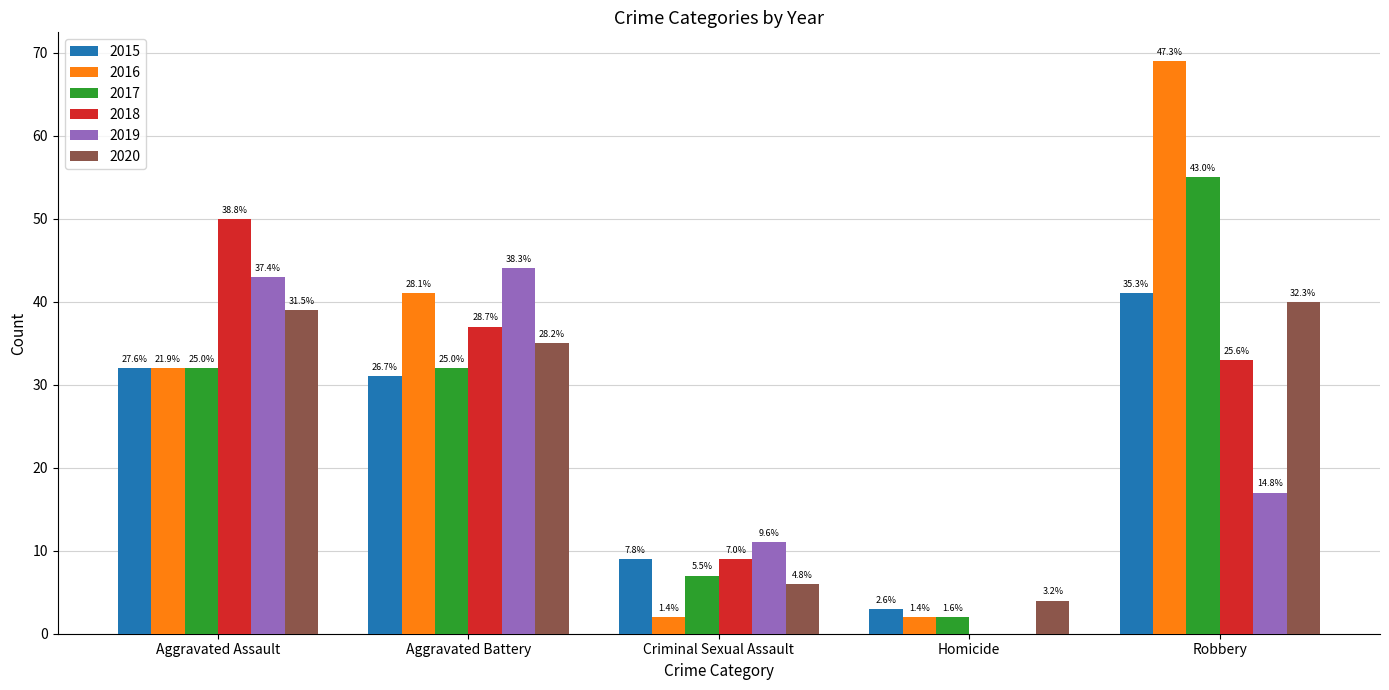

How many groups of bars are there?

5